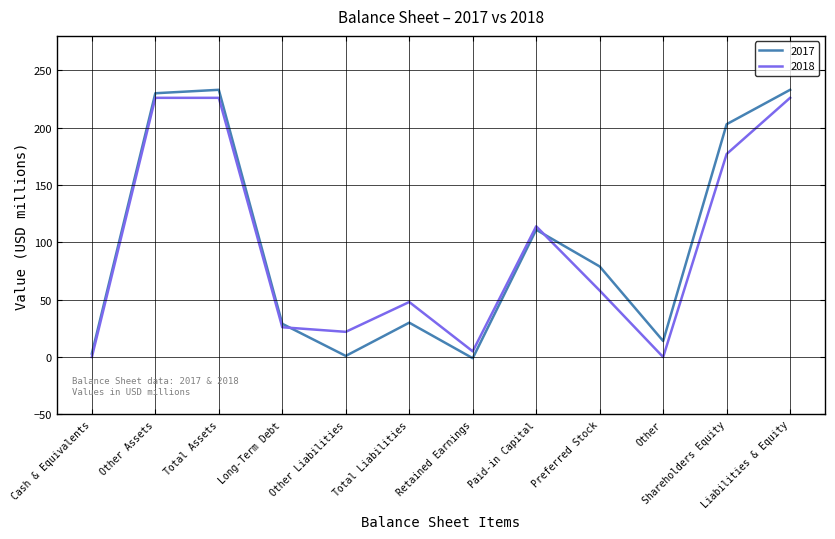

At which category does 2018 reach its first local valley?

Other Liabilities